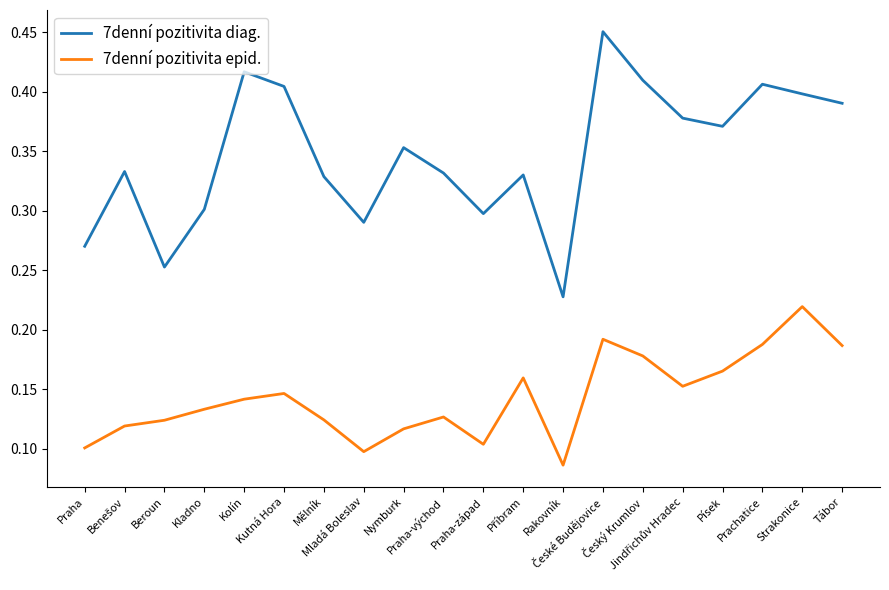

True or false: 7denní pozitivita diag. and 7denní pozitivita epid. intersect in this chart.

False